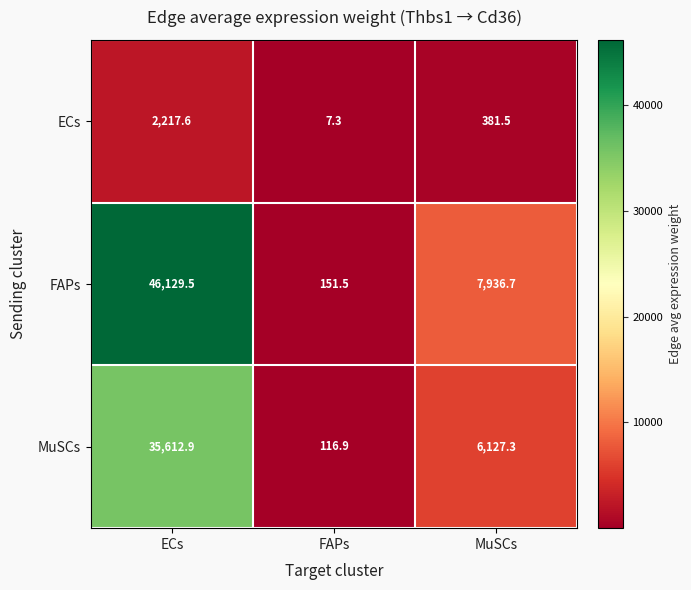

Which category has the highest value across all series?

ECs